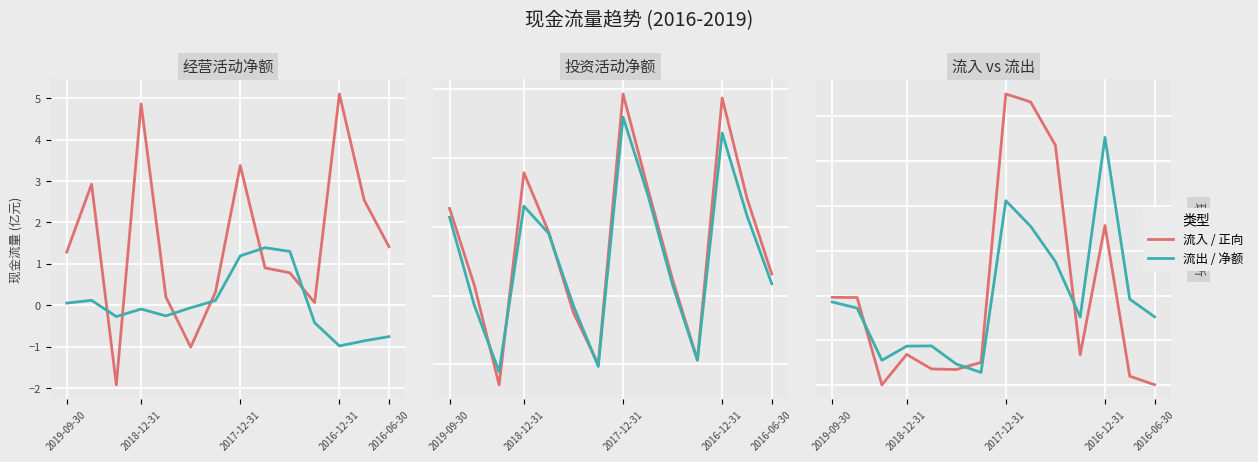

What is the difference between the second highest and second lowest values in the 投资活动现金流量净额 series?

2.2